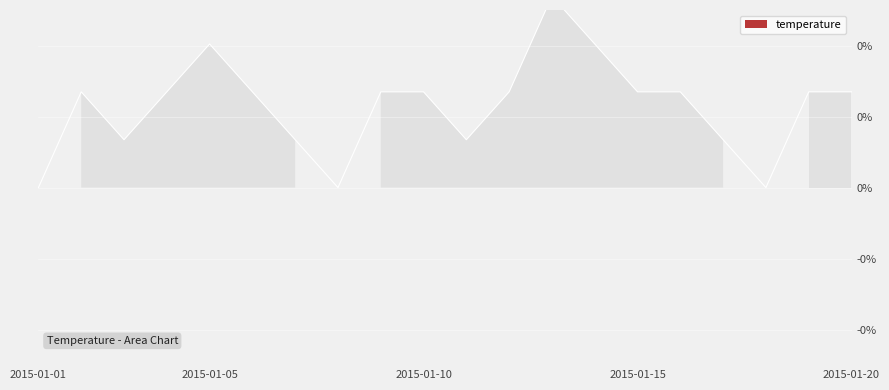

What is the difference between the maximum and minimum values?

0.5